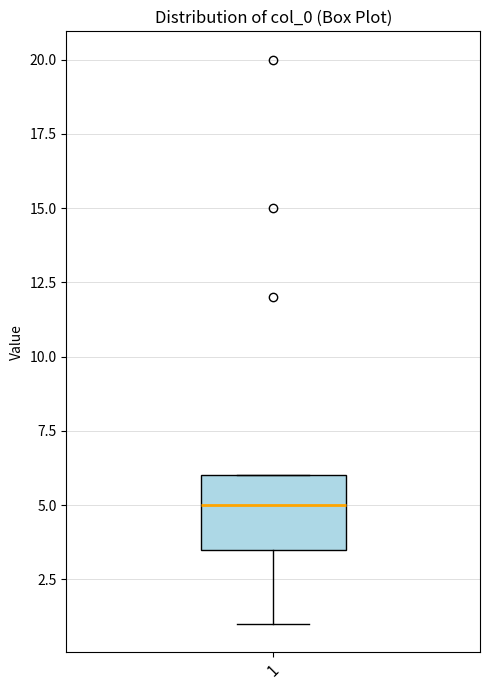

Read this box plot against the y-axis: the position of the median line, the range covered by the box, and the ends of both whiskers. The values are not printed on the chart, so give them approximately, as read against the axis.

median 5.0, box 3.5 to 6.0, whiskers 1.0 to 6.0